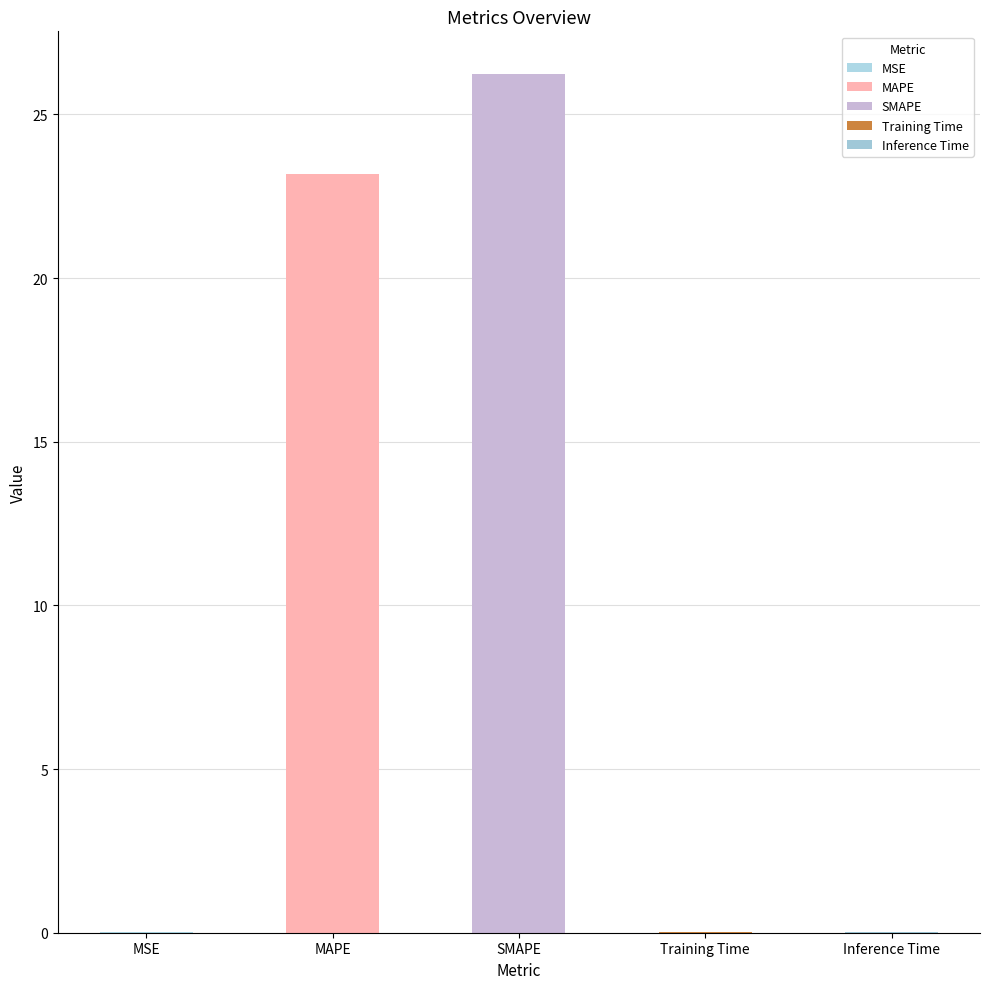

Reading left to right, list all the values displayed in this chart.

MSE=0.0	MAPE=23.2	SMAPE=26.2	Training Time=0.0	Inference Time=0.0